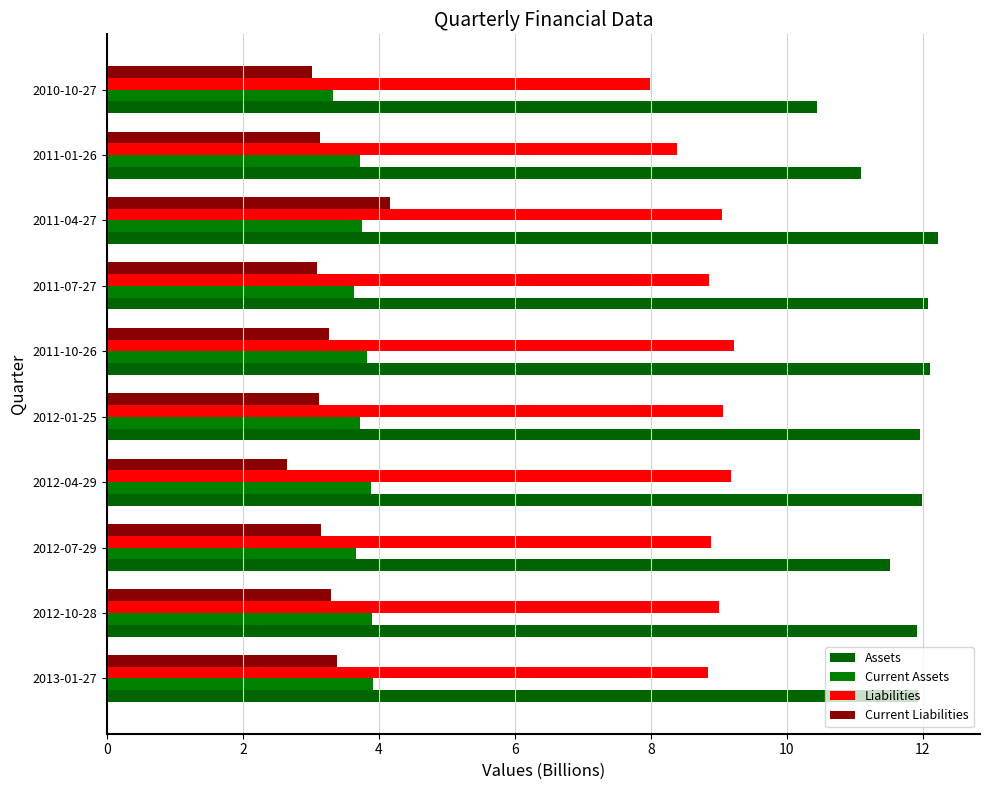

How many categories are shown in the chart?

10